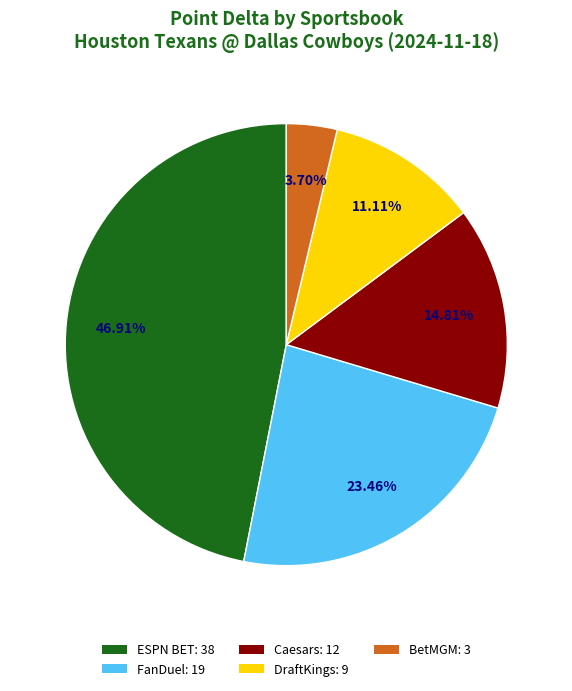

What is the ratio of the value at DraftKings to the value at ESPN BET?

0.2